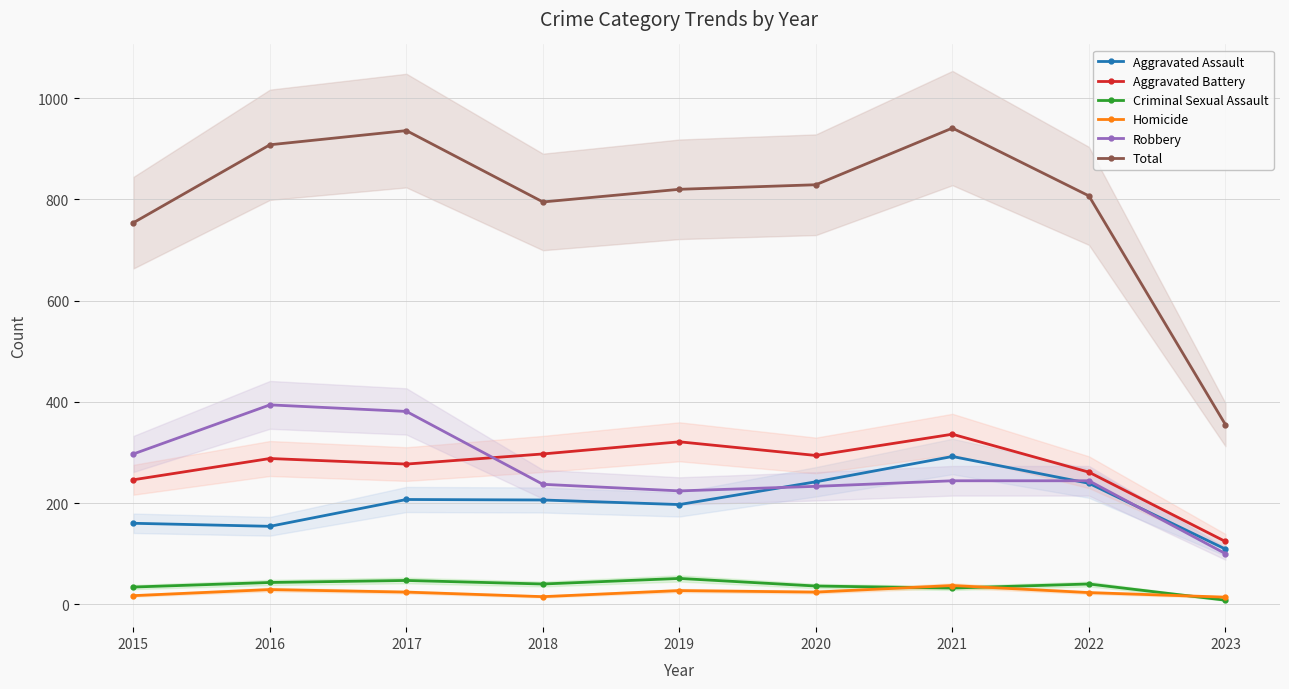

At how many categories does at least one series exceed 21?

9